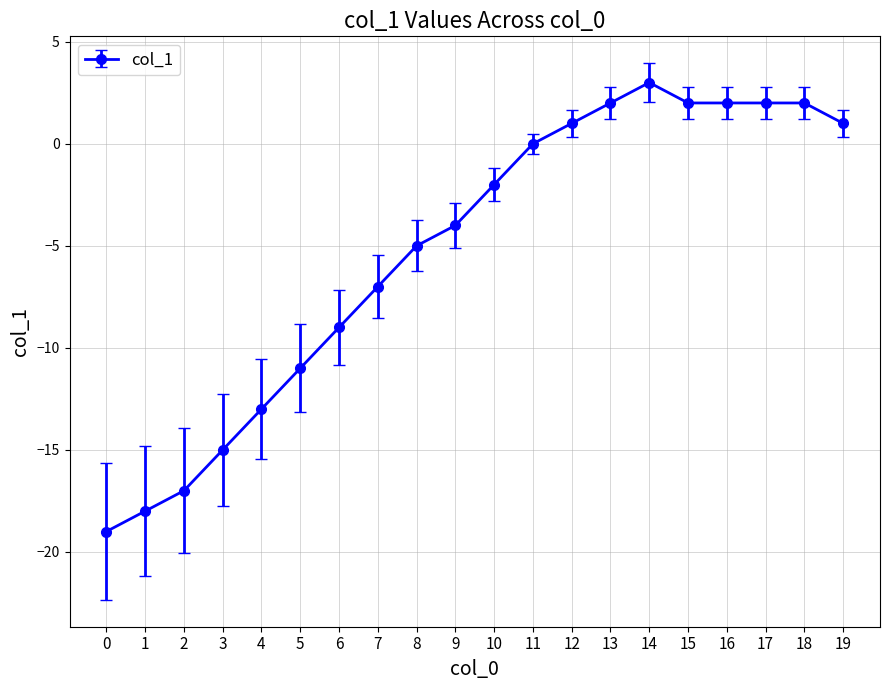

At which category does the chart reach its peak across all series?

14